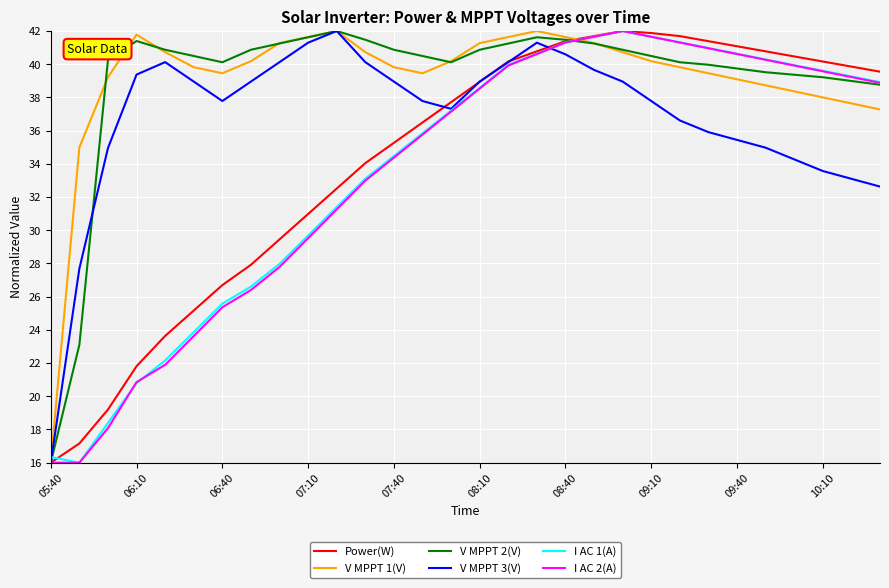

What is the maximum value shown in the chart?

42.0